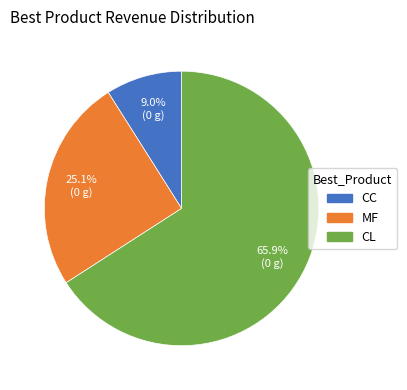

What is the largest slice in the pie chart?

CL